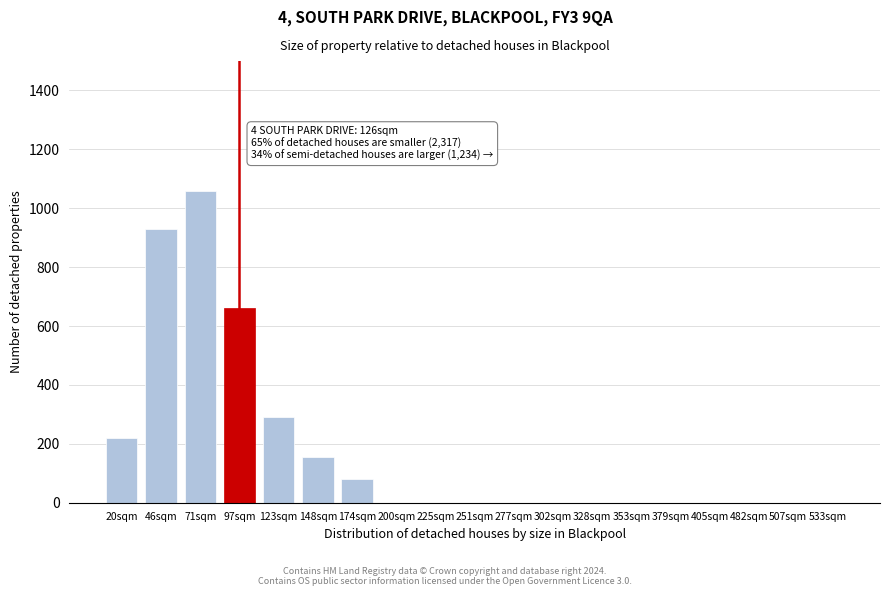

Reading left to right, extract all data points from this chart.

20sqm=220	46sqm=930	71sqm=1060	97sqm=660	123sqm=290	148sqm=155	174sqm=80	200sqm=0	225sqm=0	251sqm=0	277sqm=0	302sqm=0	328sqm=0	353sqm=0	379sqm=0	405sqm=0	482sqm=0	507sqm=0	533sqm=0